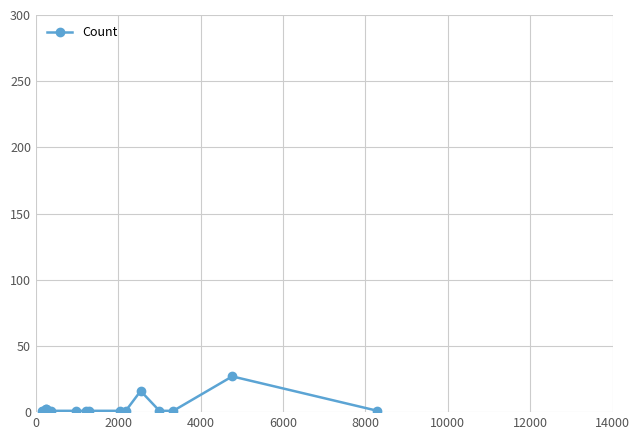

What is the greatest value displayed?

27